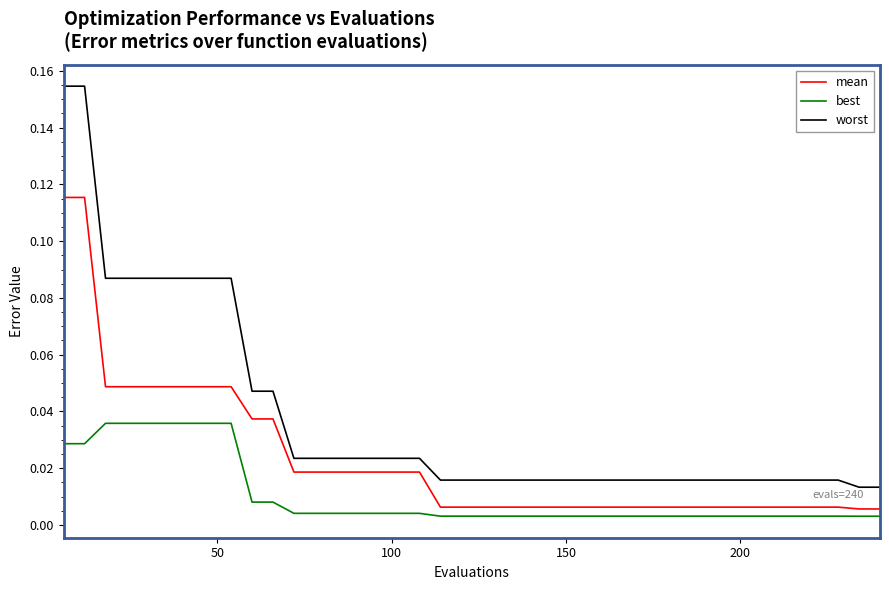

True or false: best and worst cross at least once.

False